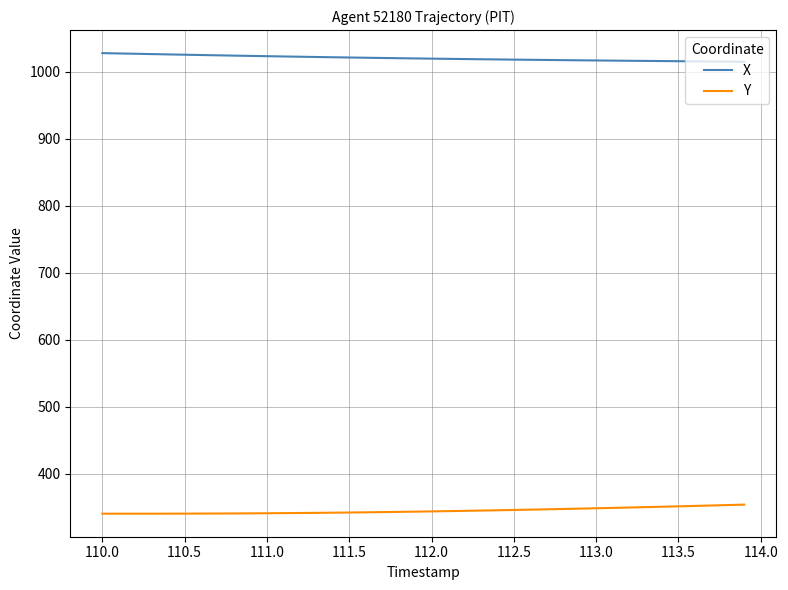

What is the highest value of the Y series?

354.3